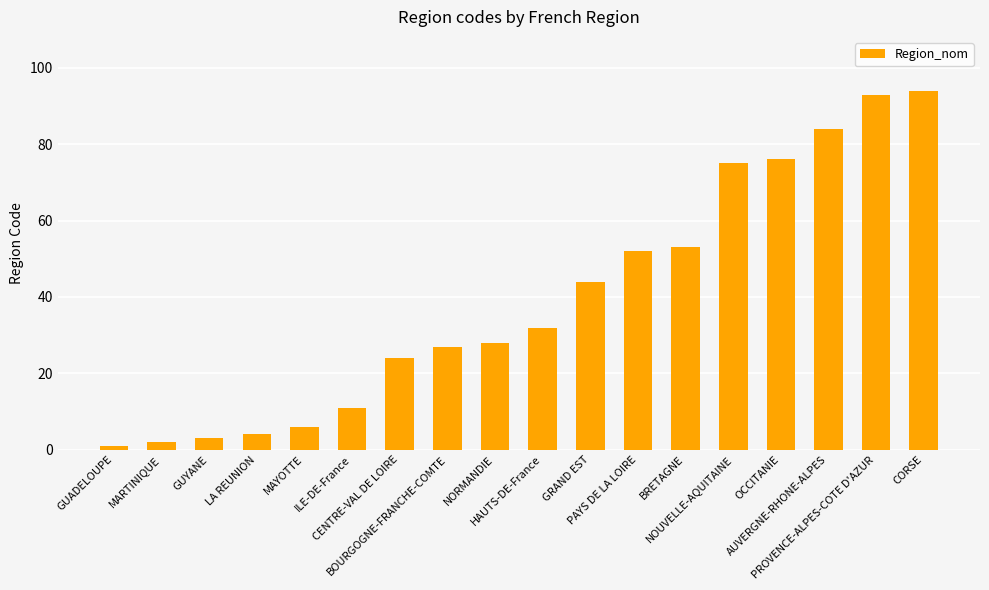

Reading right to left, what are all the values shown in this chart?

94	93	84	76	75	53	52	44	32	28	27	24	11	6	4	3	2	1